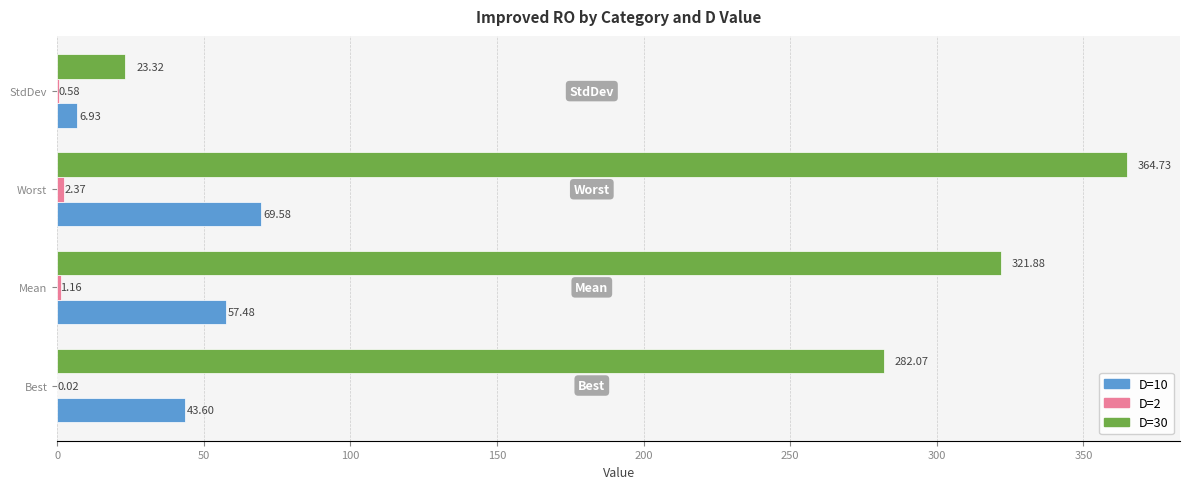

Which category has the highest value in the D=30 series?

Worst